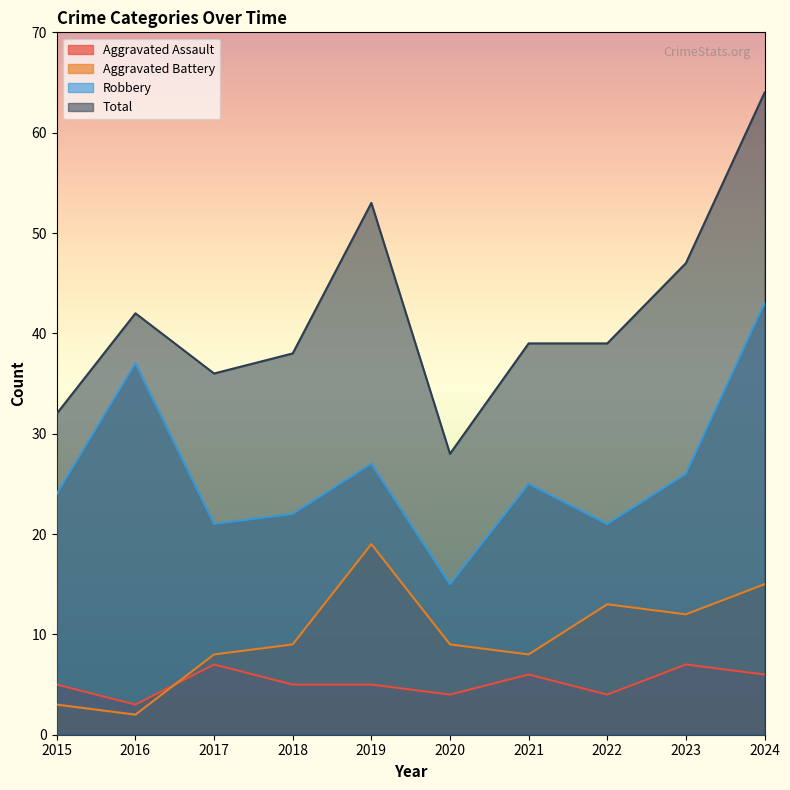

How many distinct data groups are displayed?

4